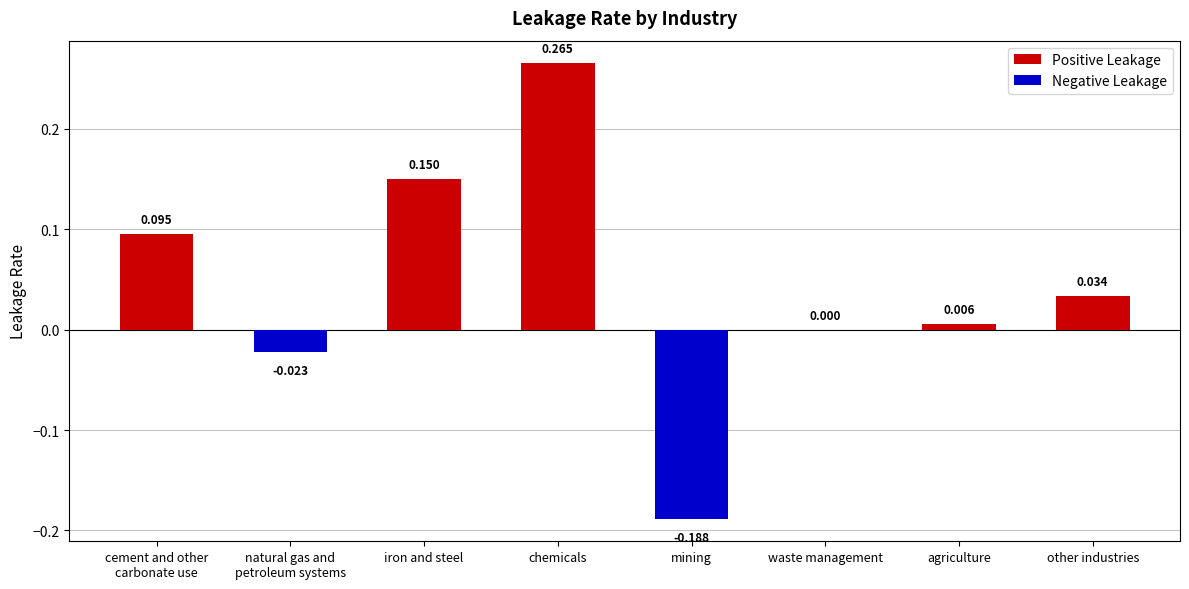

How many values are above zero?

5